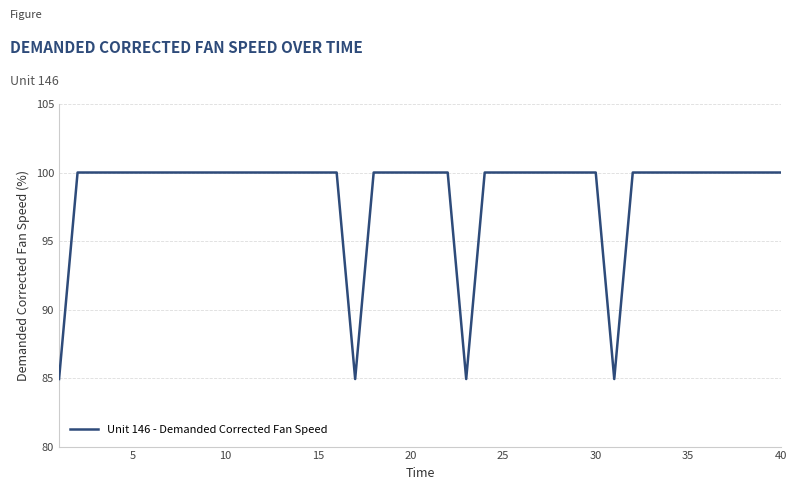

What is the greatest value displayed?

100.0